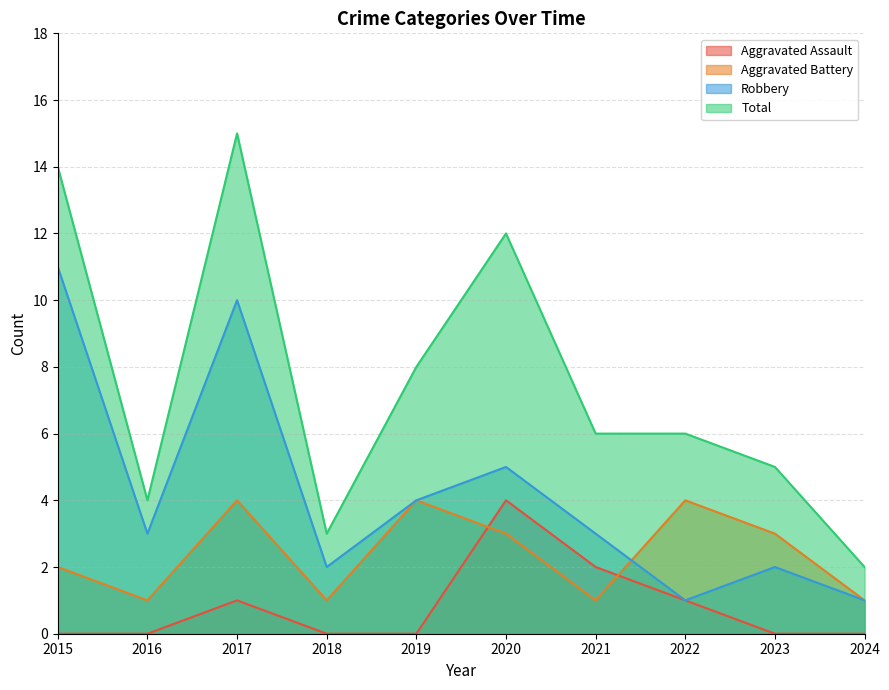

Does the chart have visible grid lines?

Yes